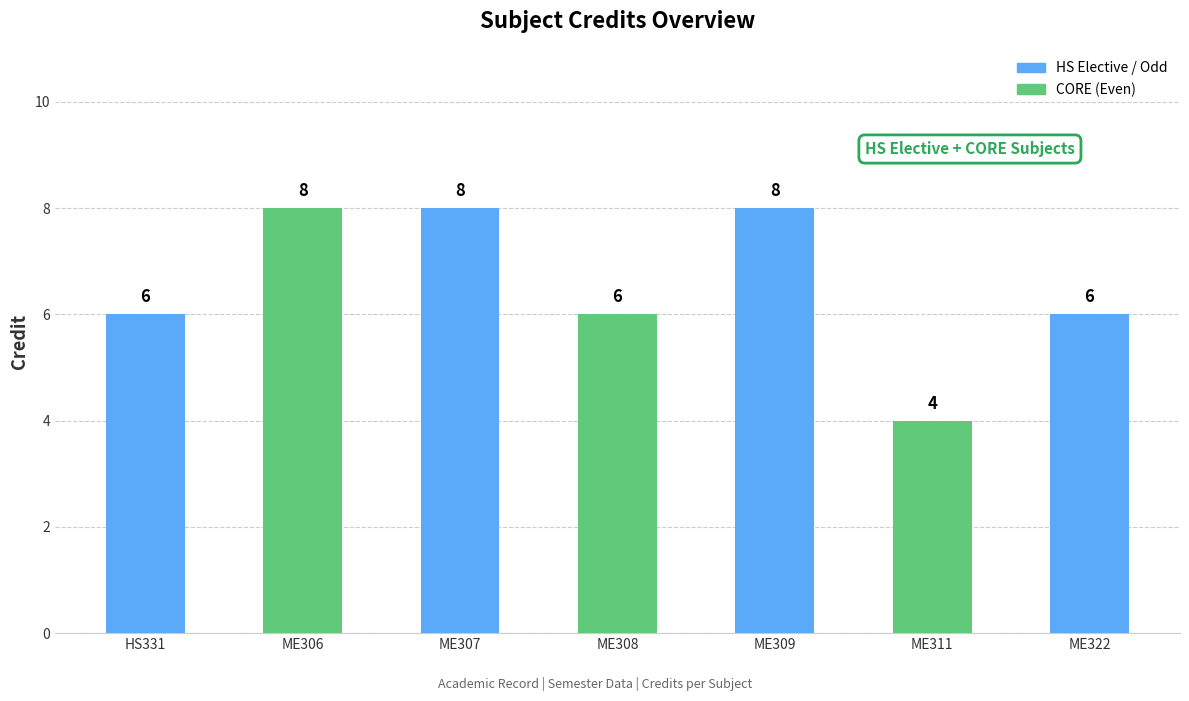

Between ME306 and ME308, which is larger?

ME306